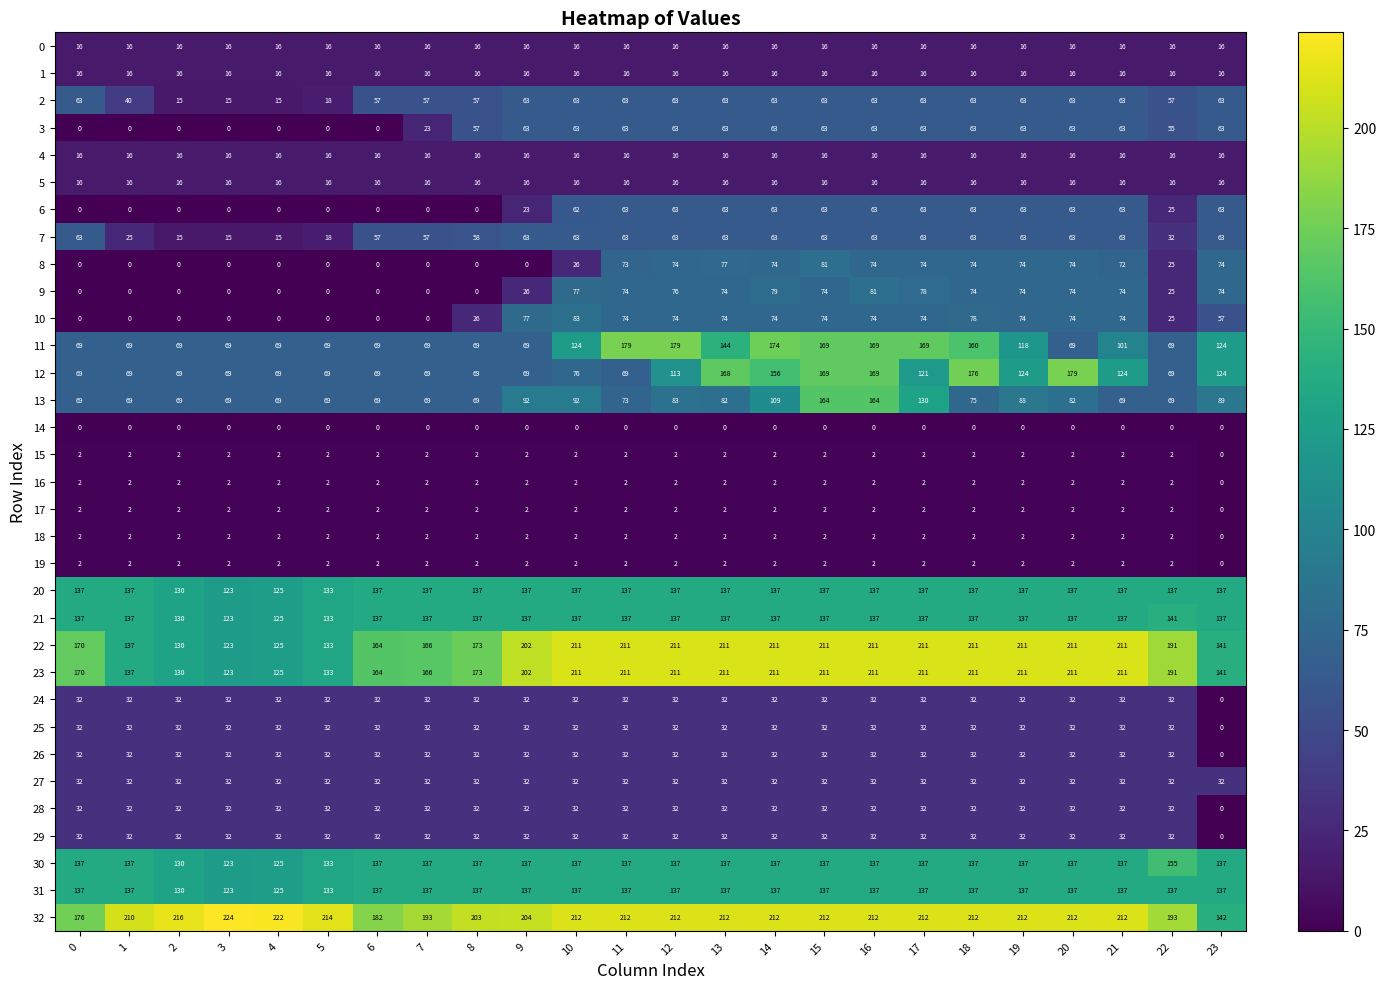

What is the average value of the 29 series?

31